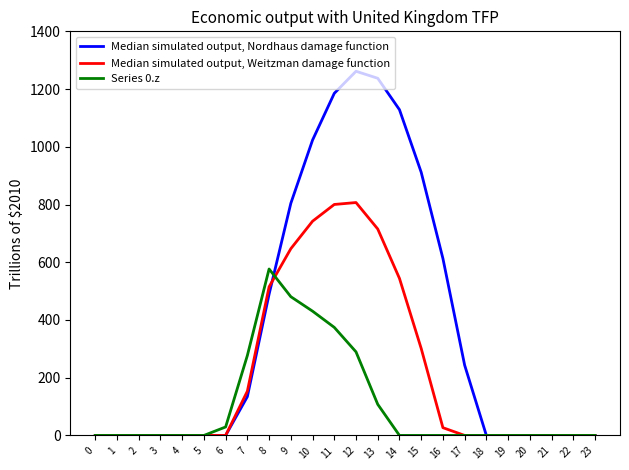

List the series in order of their peak value, lowest first.

Series 0.z, Median simulated output, Weitzman damage function, Median simulated output, Nordhaus damage function